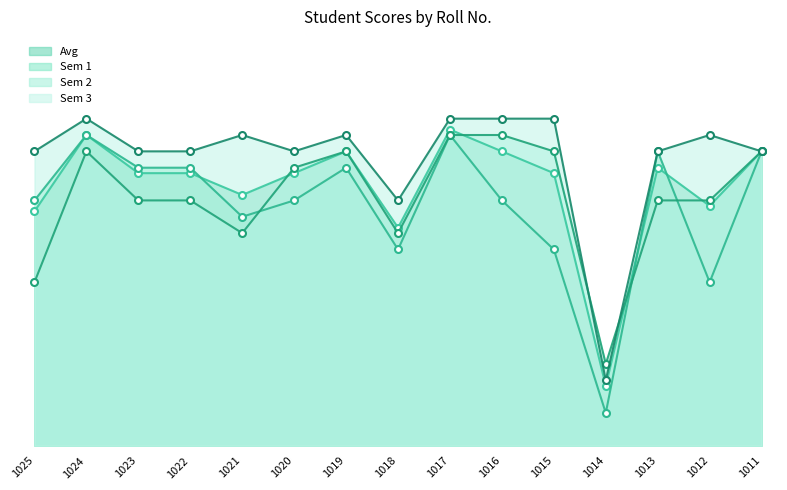

The value of Avg at 1021 is 23.5. True or false?

False